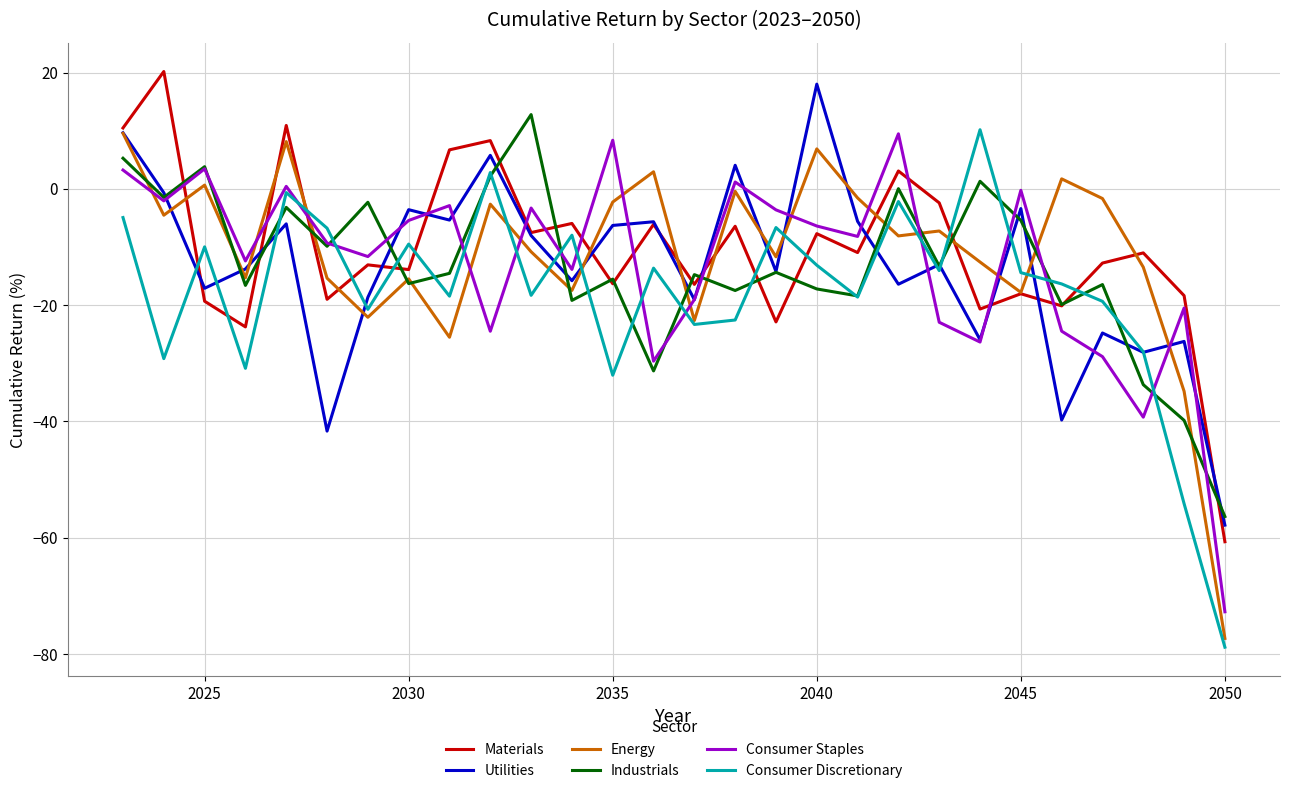

What is the minimum value shown in the chart?

-78.8